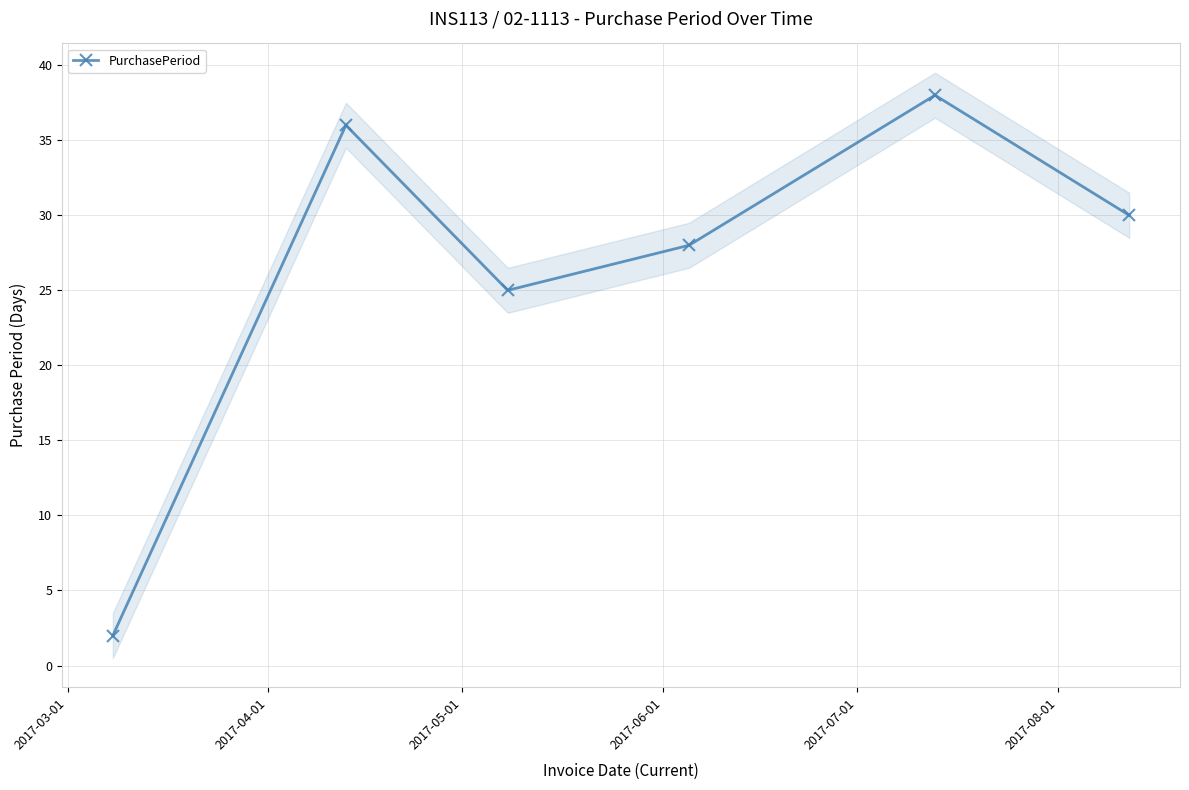

How many lines are shown in the chart?

1